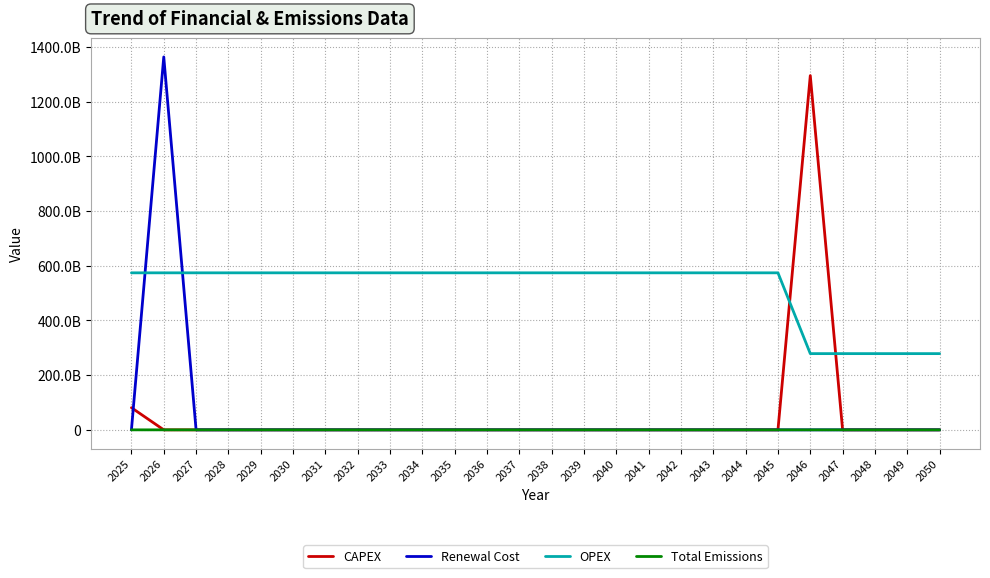

Where is Total Emissions nearest to the value 11007207?

2025